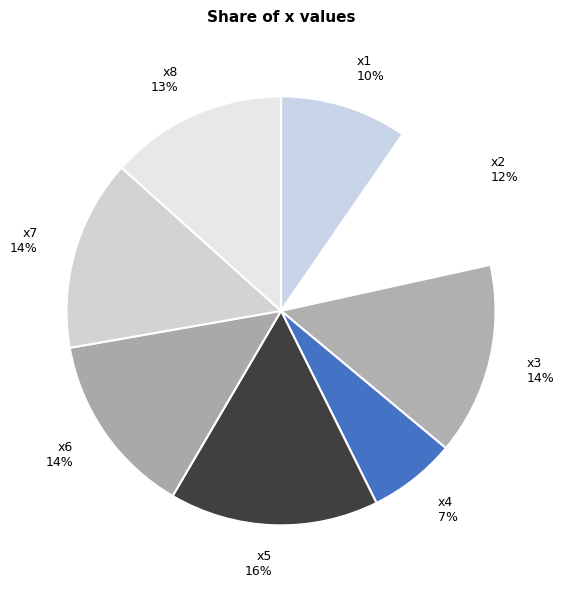

To the nearest percent, what percentage of the pie is x2?

12%